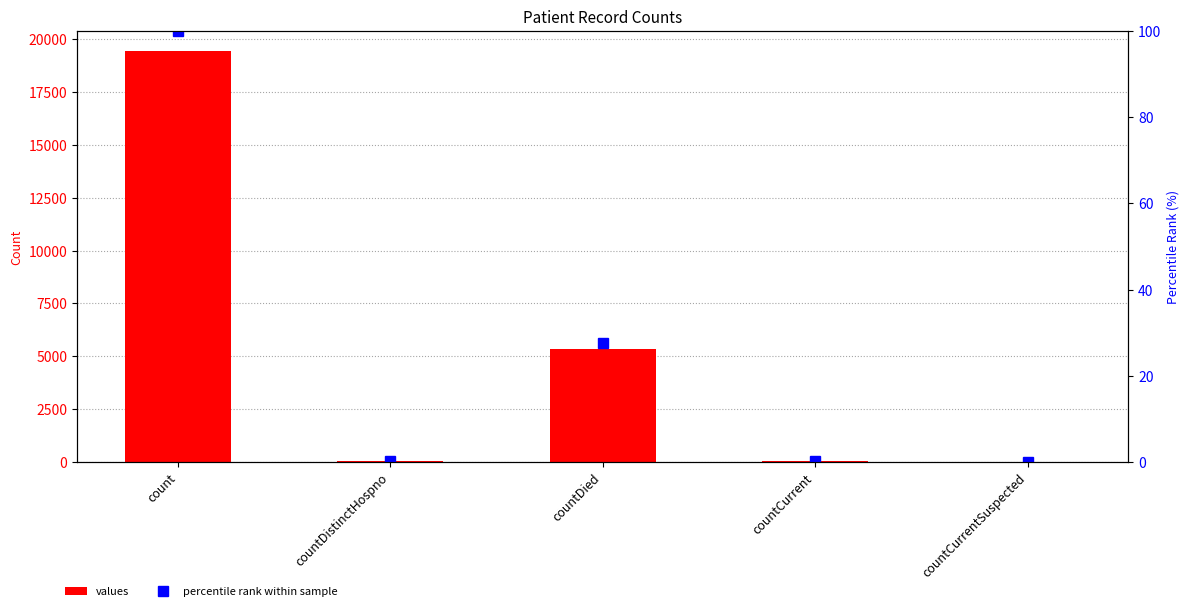

What is the average value of the values series?

4975.0